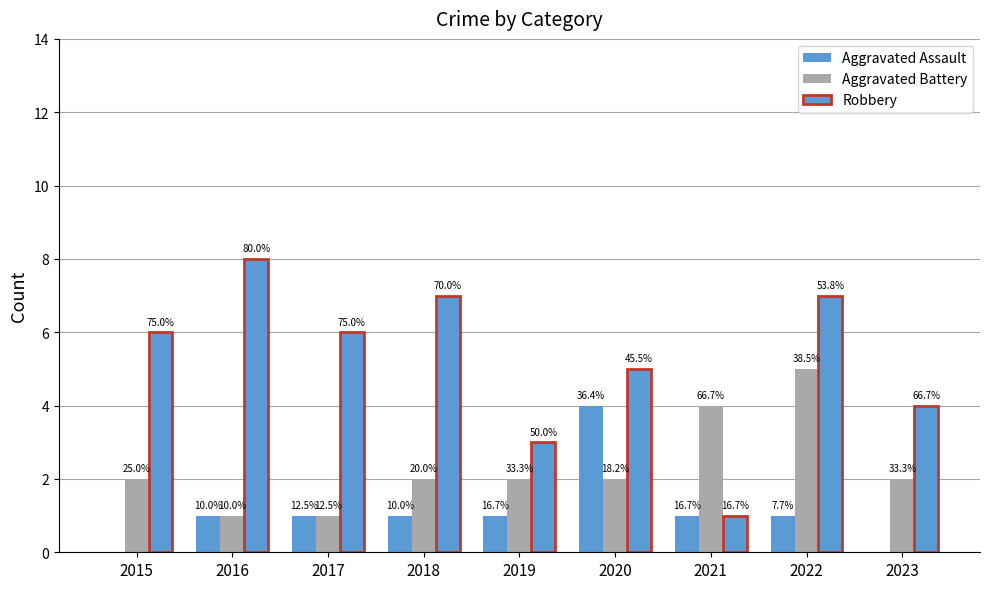

Reading left to right, list all the values displayed in this chart.

Aggravated Assault: 2015=0	2016=1	2017=1	2018=1	2019=1	2020=4	2021=1	2022=1	2023=0
Aggravated Battery: 2015=2	2016=1	2017=1	2018=2	2019=2	2020=2	2021=4	2022=5	2023=2
Robbery: 2015=6	2016=8	2017=6	2018=7	2019=3	2020=5	2021=1	2022=7	2023=4